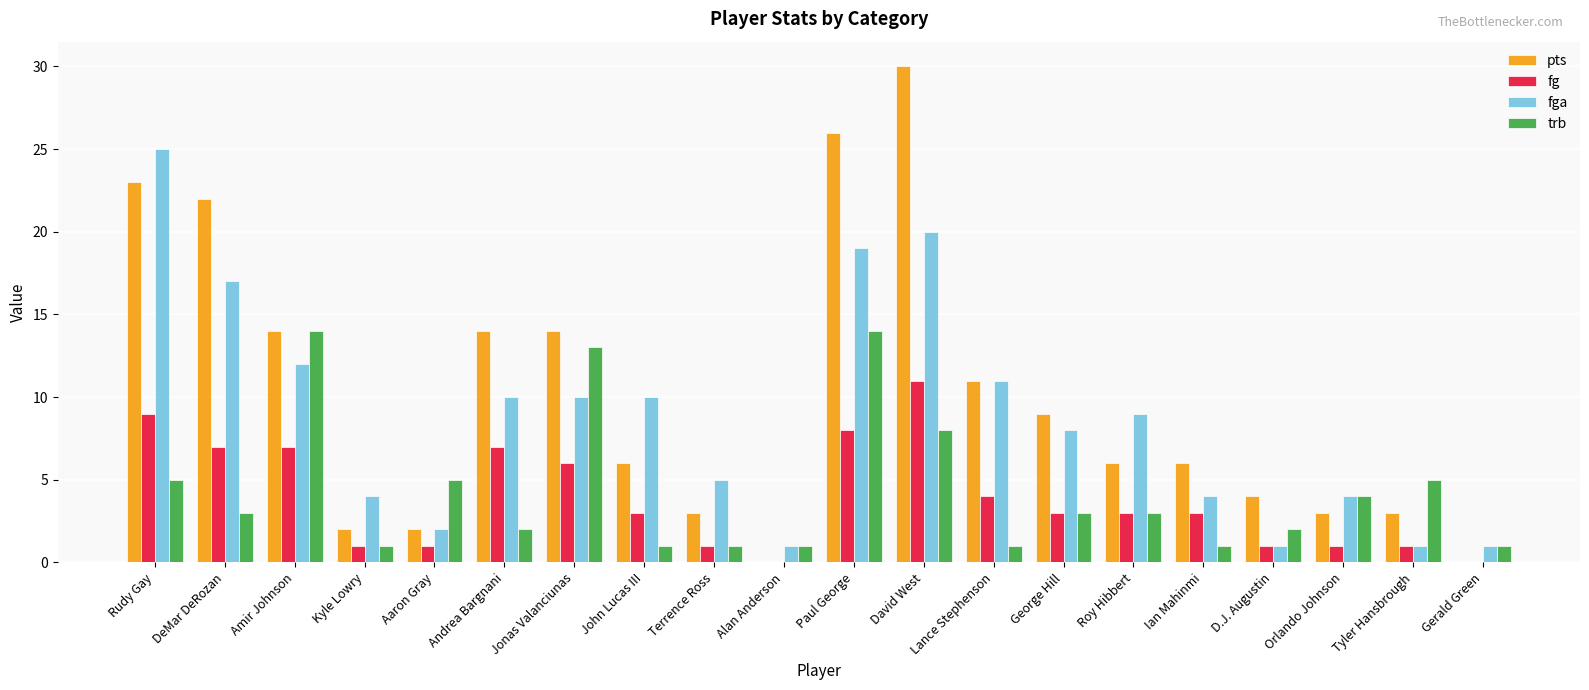

Reading left to right, list all the values displayed in this chart.

pts: Rudy Gay=23	DeMar DeRozan=22	Amir Johnson=14	Kyle Lowry=2	Aaron Gray=2	Andrea Bargnani=14	Jonas Valanciunas=14	John Lucas III=6	Terrence Ross=3	Alan Anderson=0	Paul George=26	David West=30	Lance Stephenson=11	George Hill=9	Roy Hibbert=6	Ian Mahinmi=6	D.J. Augustin=4	Orlando Johnson=3	Tyler Hansbrough=3	Gerald Green=0
fg: Rudy Gay=9	DeMar DeRozan=7	Amir Johnson=7	Kyle Lowry=1	Aaron Gray=1	Andrea Bargnani=7	Jonas Valanciunas=6	John Lucas III=3	Terrence Ross=1	Alan Anderson=0	Paul George=8	David West=11	Lance Stephenson=4	George Hill=3	Roy Hibbert=3	Ian Mahinmi=3	D.J. Augustin=1	Orlando Johnson=1	Tyler Hansbrough=1	Gerald Green=0
fga: Rudy Gay=25	DeMar DeRozan=17	Amir Johnson=12	Kyle Lowry=4	Aaron Gray=2	Andrea Bargnani=10	Jonas Valanciunas=10	John Lucas III=10	Terrence Ross=5	Alan Anderson=1	Paul George=19	David West=20	Lance Stephenson=11	George Hill=8	Roy Hibbert=9	Ian Mahinmi=4	D.J. Augustin=1	Orlando Johnson=4	Tyler Hansbrough=1	Gerald Green=1
trb: Rudy Gay=5	DeMar DeRozan=3	Amir Johnson=14	Kyle Lowry=1	Aaron Gray=5	Andrea Bargnani=2	Jonas Valanciunas=13	John Lucas III=1	Terrence Ross=1	Alan Anderson=1	Paul George=14	David West=8	Lance Stephenson=1	George Hill=3	Roy Hibbert=3	Ian Mahinmi=1	D.J. Augustin=2	Orlando Johnson=4	Tyler Hansbrough=5	Gerald Green=1